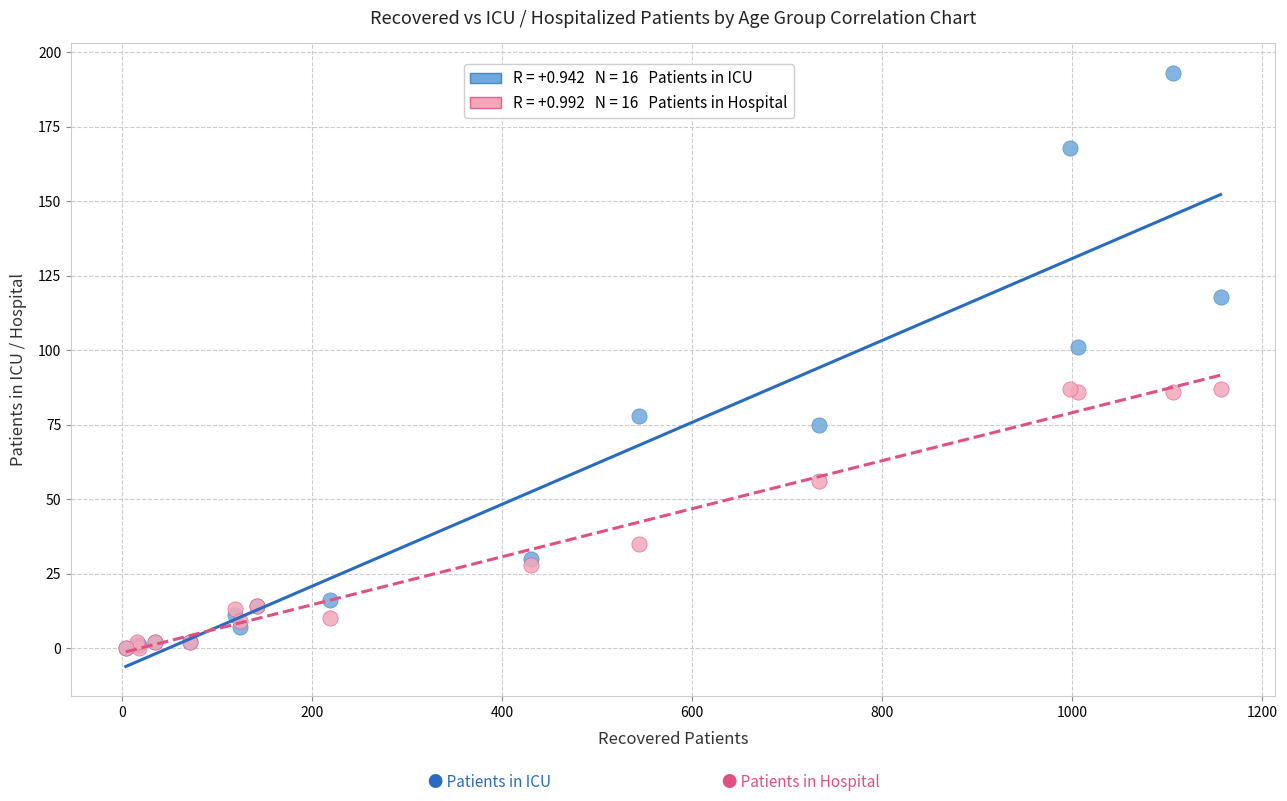

Across all series, what Y value is closest to 96?

101